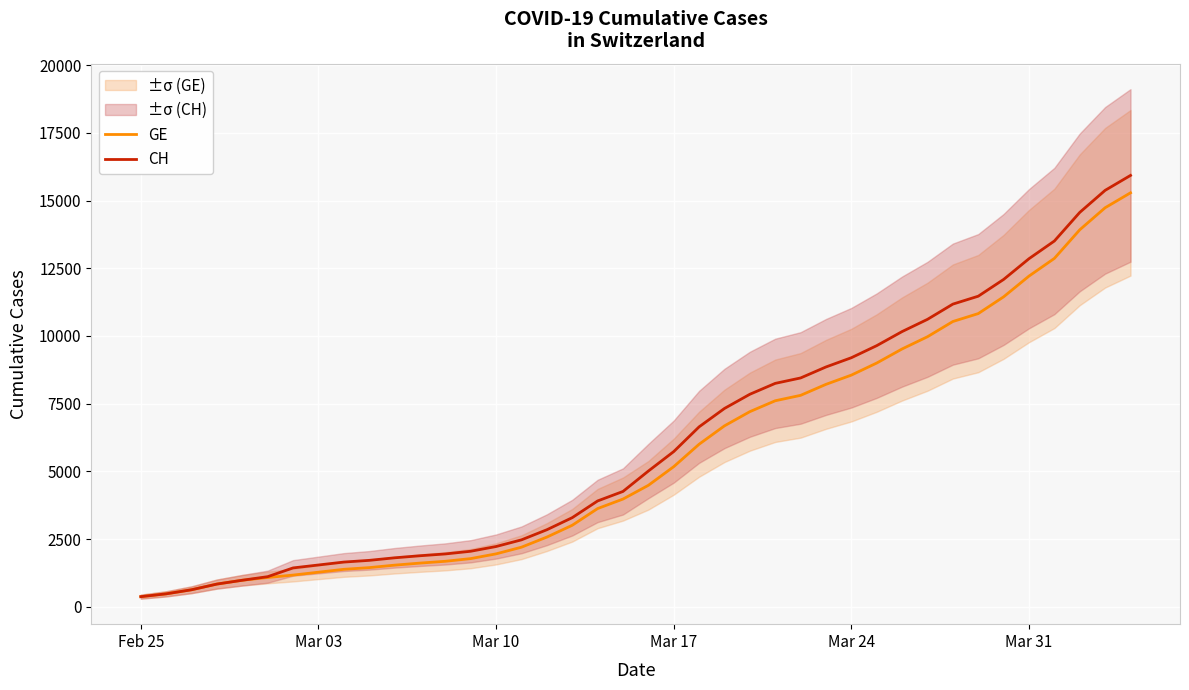

True or false: GE has more than 1 points higher than both neighbors.

False